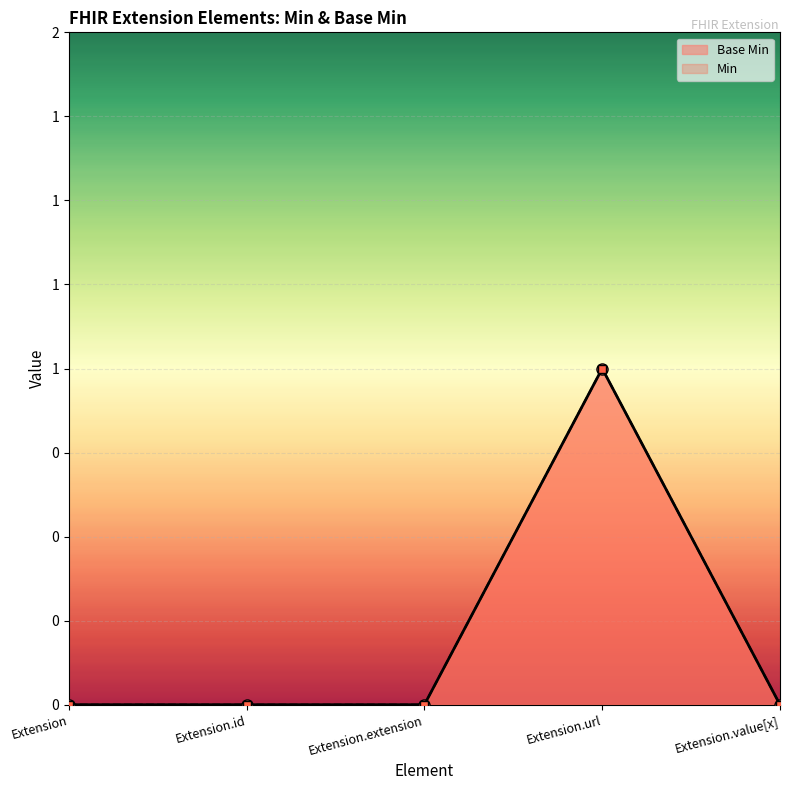

What are all the series names shown in the legend?

Base Min, Min